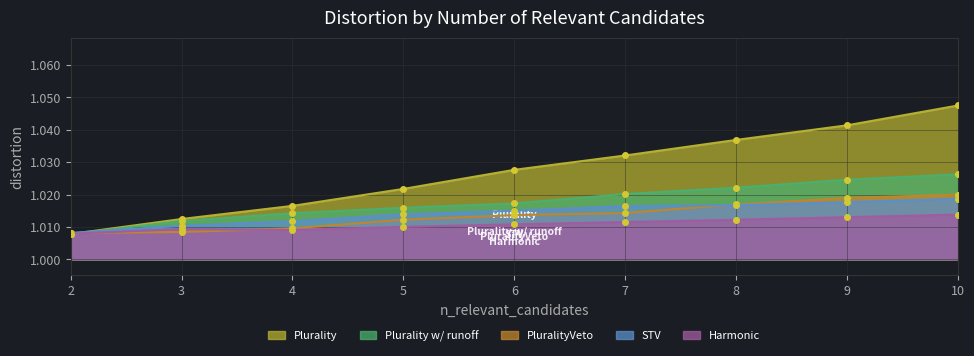

True or false: Plurality w/ runoff has more than 0 points higher than both neighbors.

False